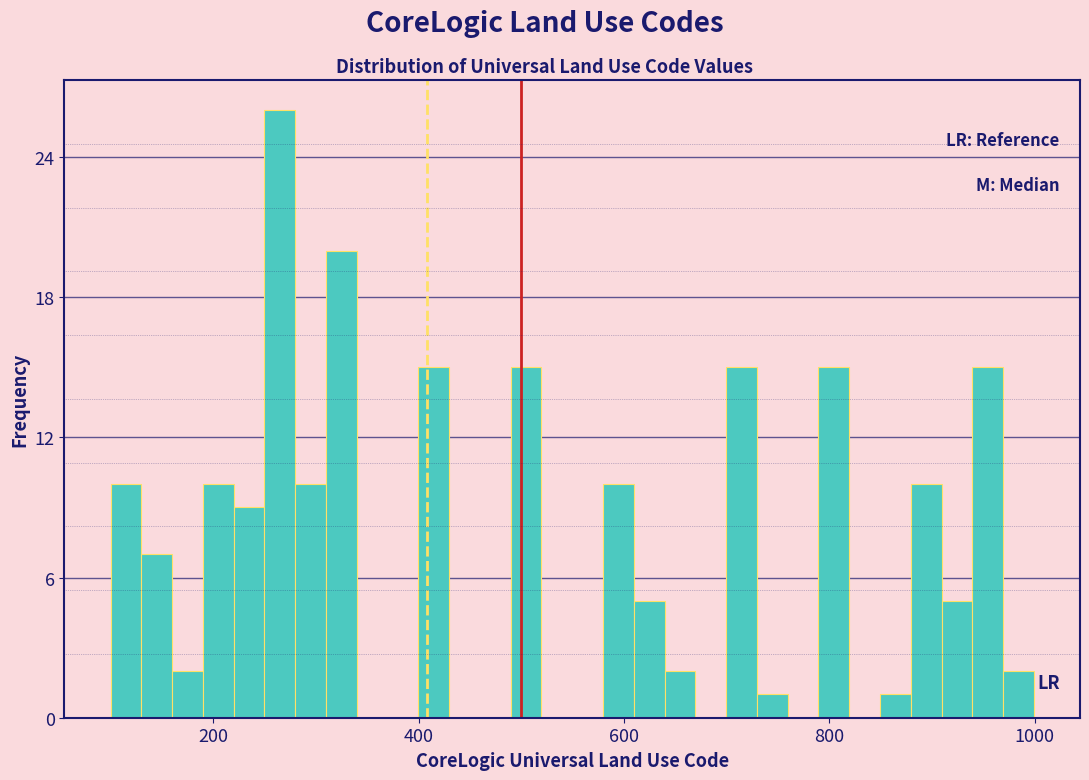

Around what value on the x-axis is the tallest bar? Give the approximate position of its centre, as read against the axis.

260